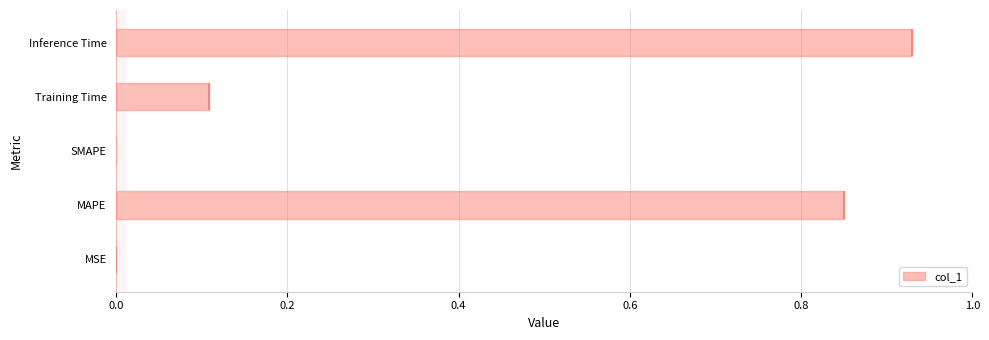

What is the greatest value displayed?

0.9